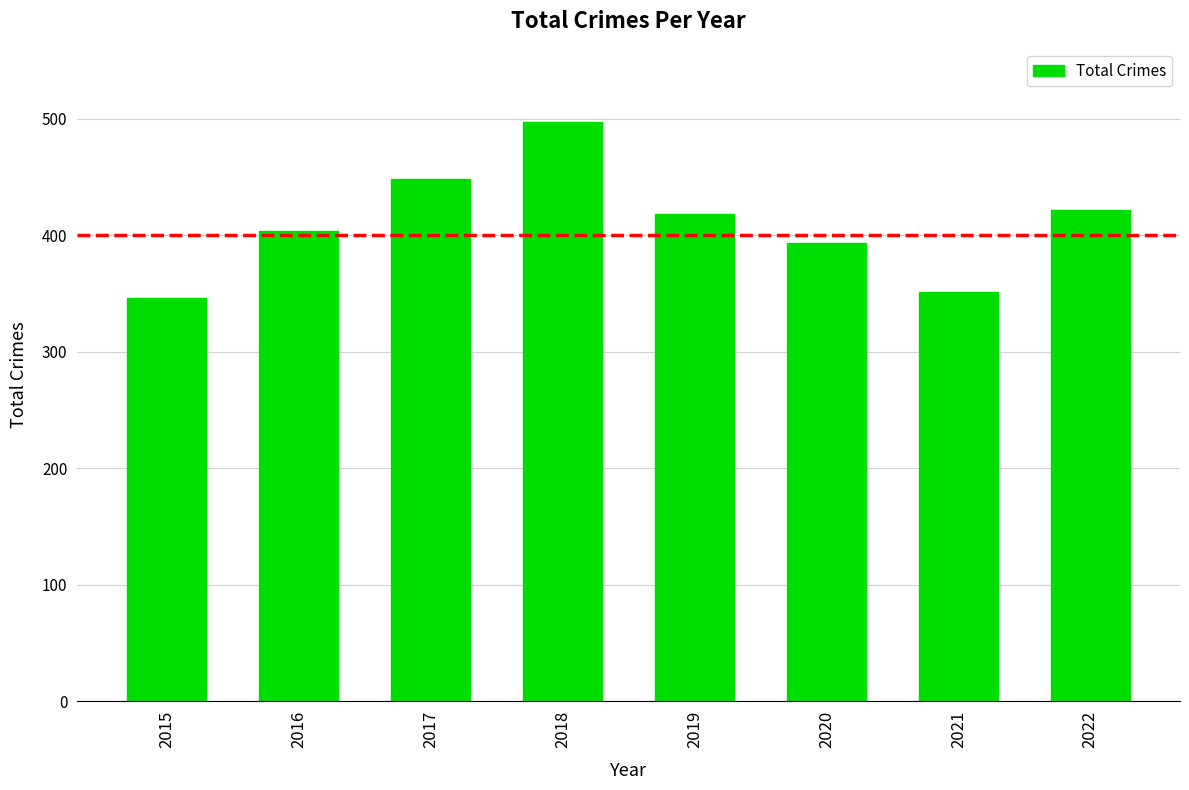

What is the smallest value displayed?

346